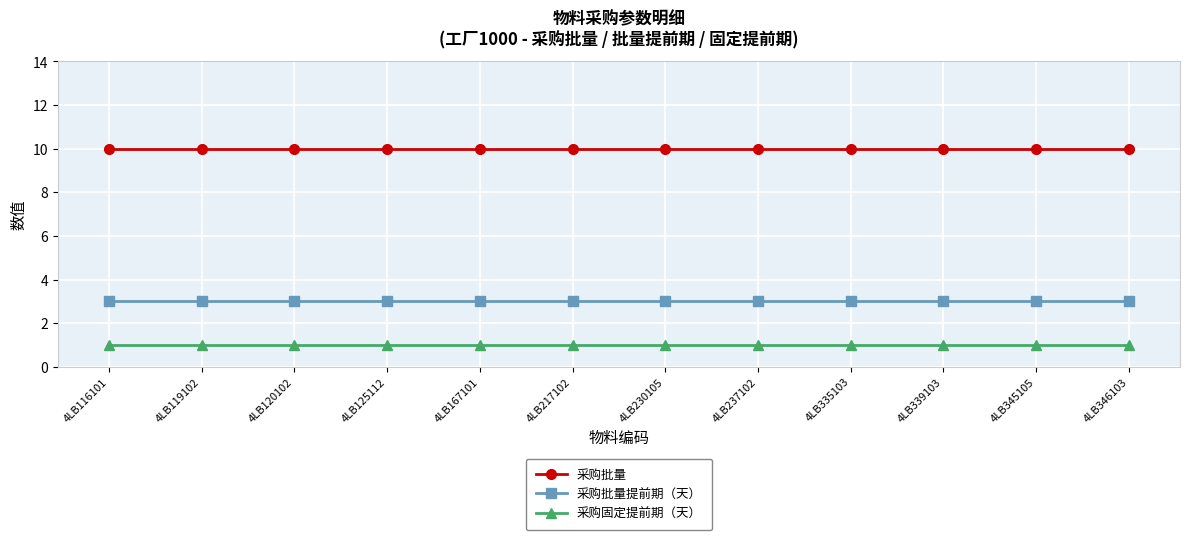

True or false: 采购批量 and 采购批量提前期（天） cross at least once.

False